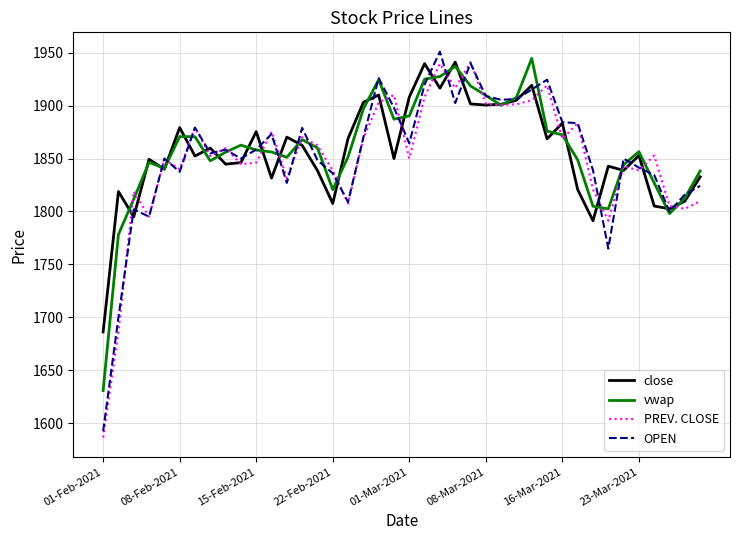

What is the greatest value displayed?

1951.0